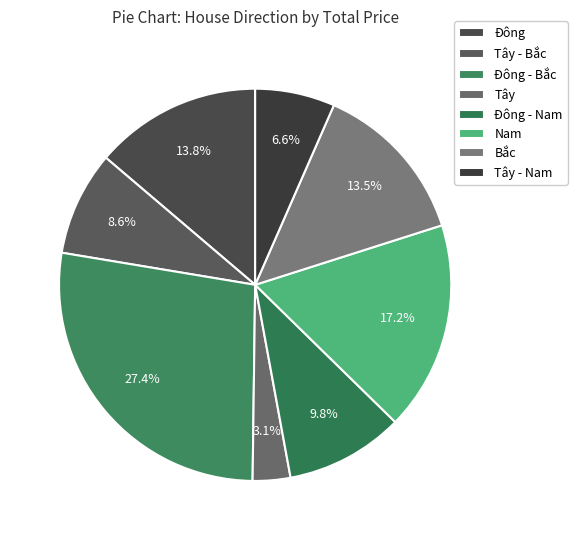

Combined, what portion of the pie is Đông and Bắc?

27.3%